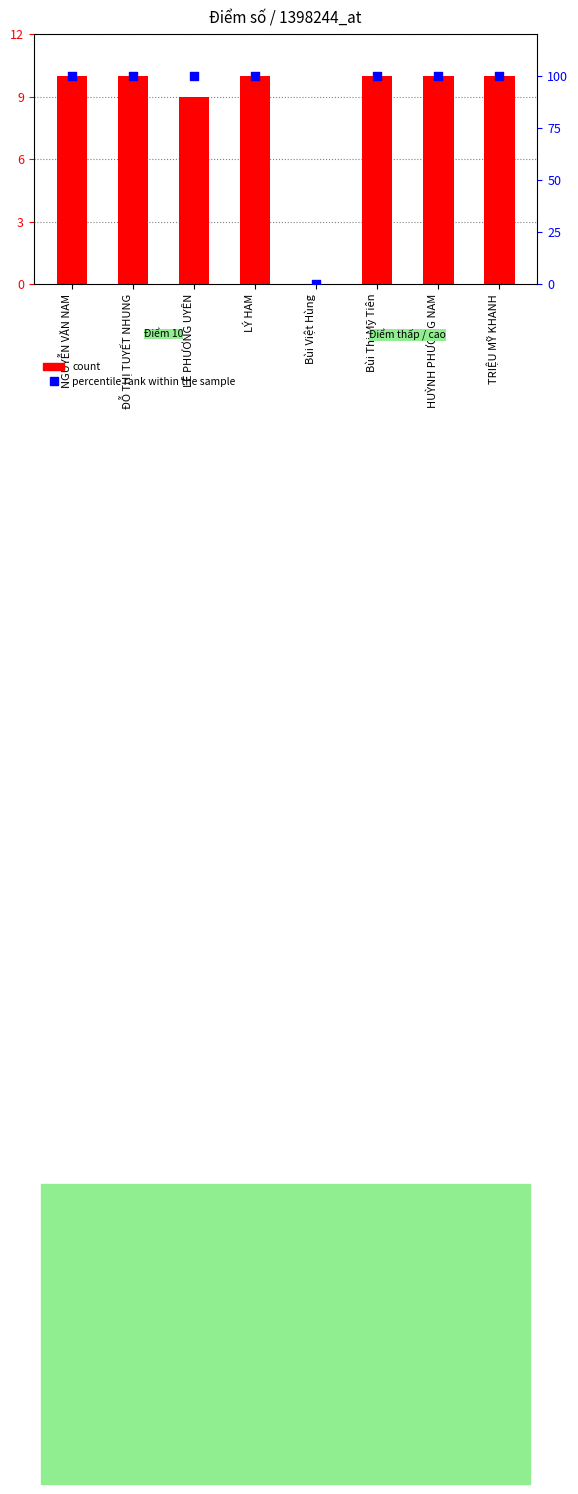

What are all the series names shown in the legend?

count, percentile rank within the sample